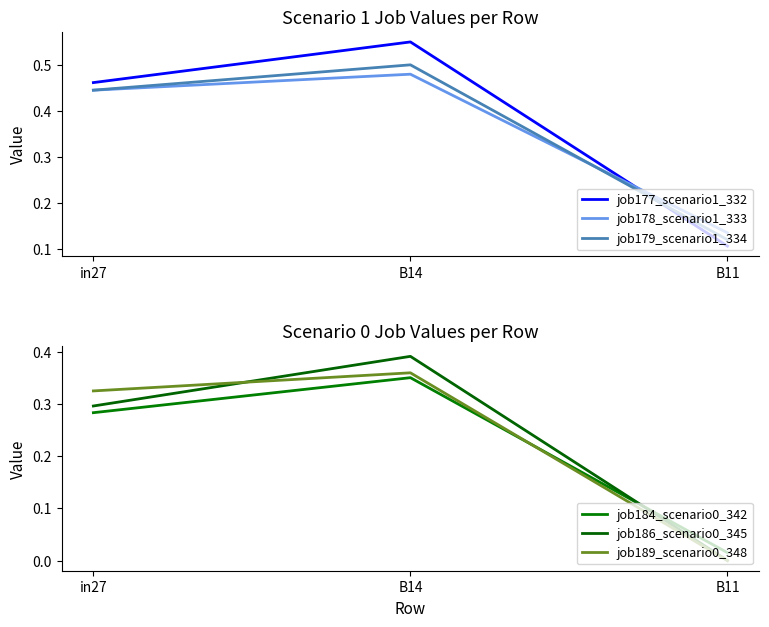

What is the average value of the job177_scenario1_332 series?

0.4